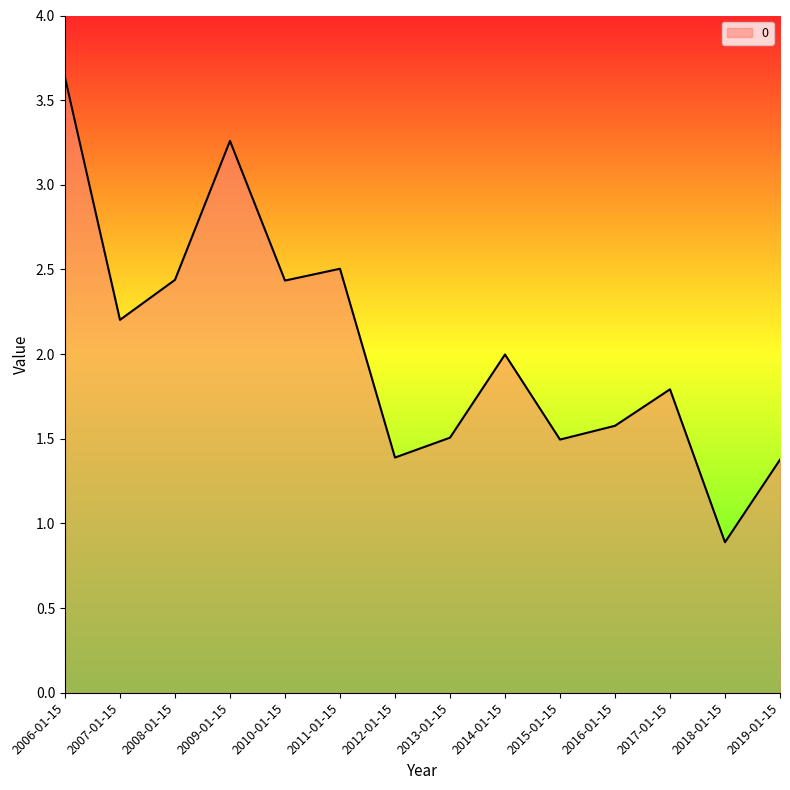

True or false: the data shows 1.4 at 2019-01-15.

True